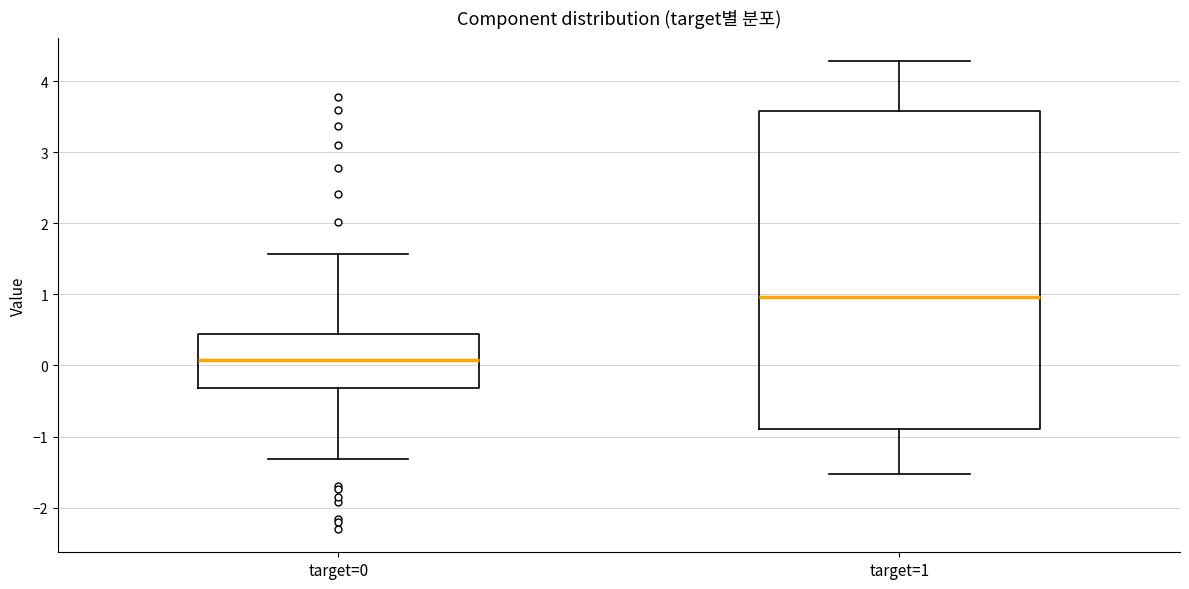

Which box's median line is the lowest?

target=0